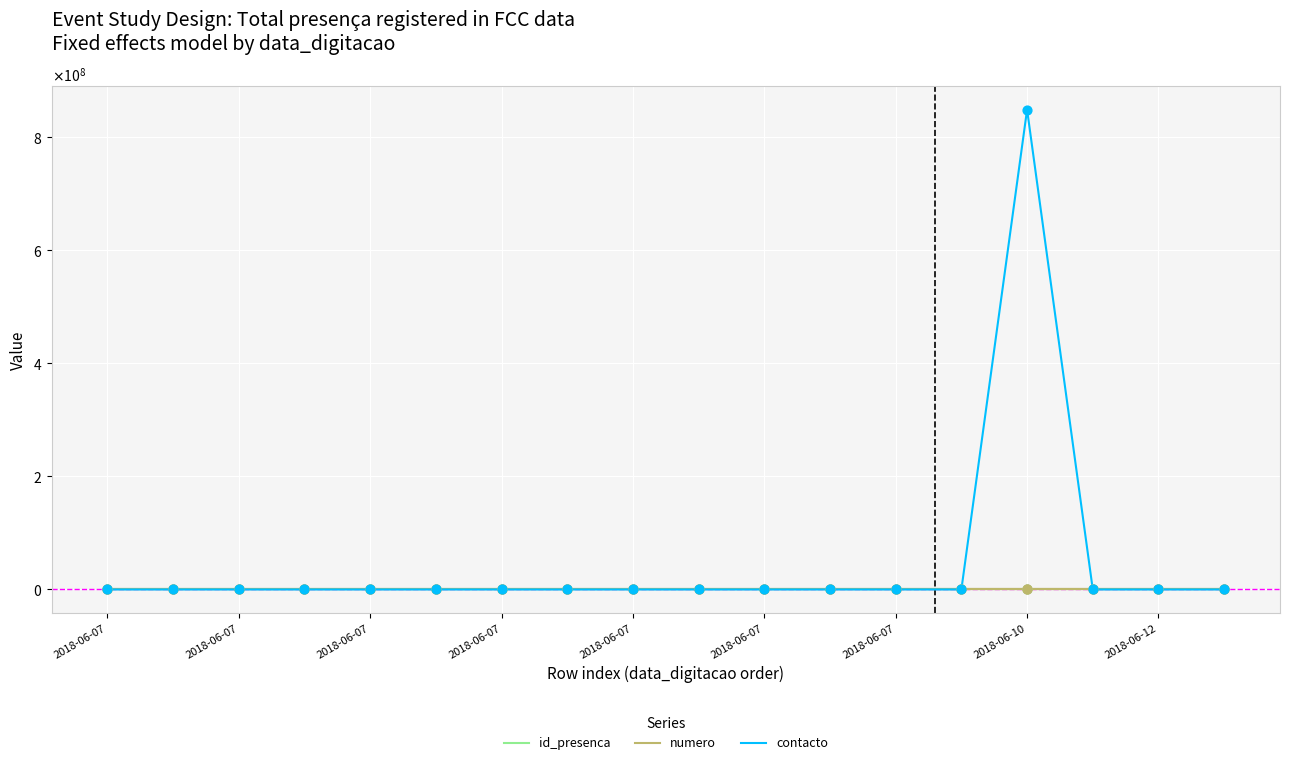

Which series reaches the maximum Y coordinate?

contacto